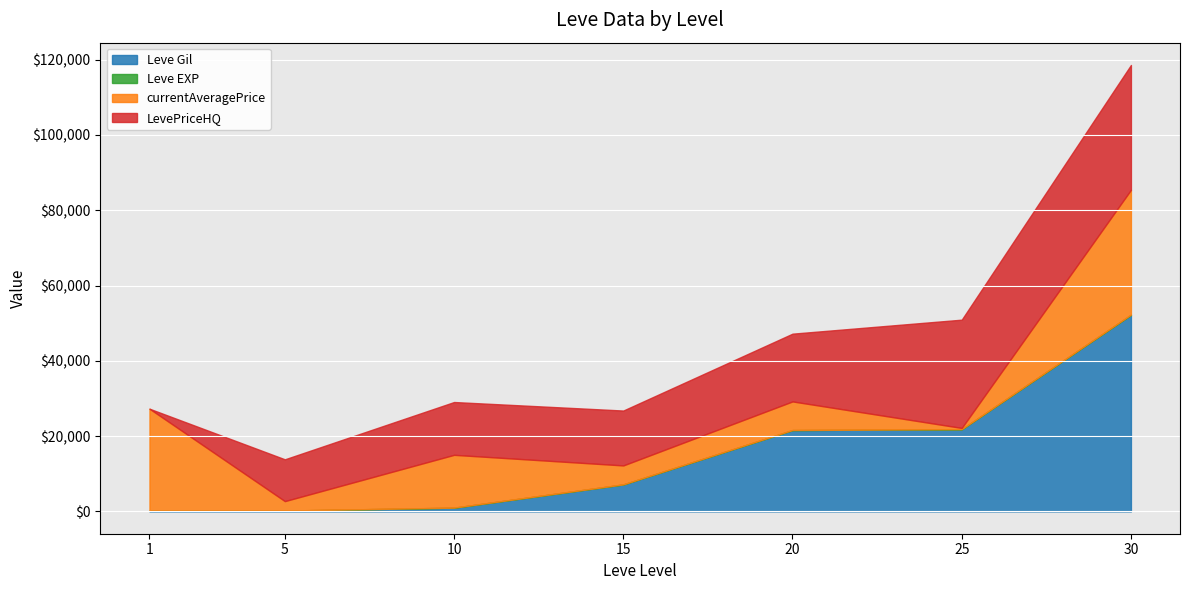

Which series ends up on top after the final intersection of Leve Gil and currentAveragePrice?

Leve Gil